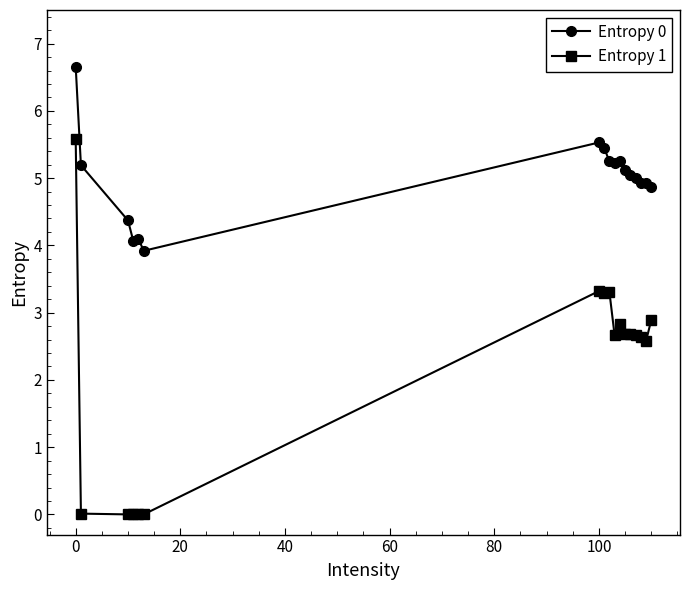

True or false: Entropy 0 has more than 0 interior local peaks.

True